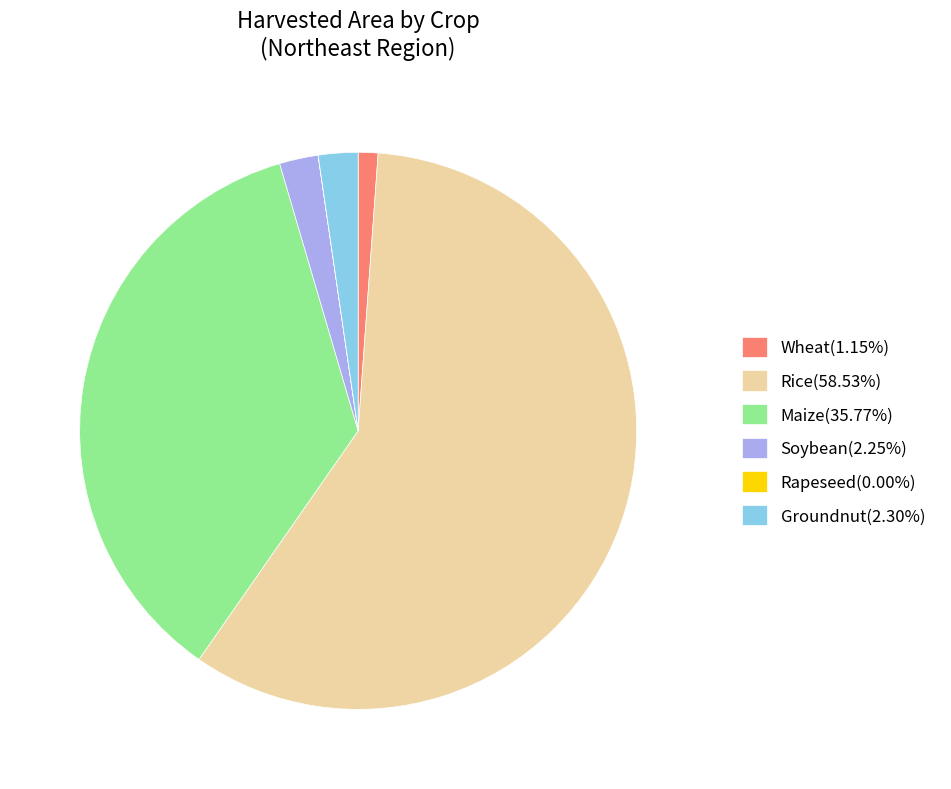

Combined, do Wheat(1.15%) and Groundnut(2.30%) account for over 50%?

No